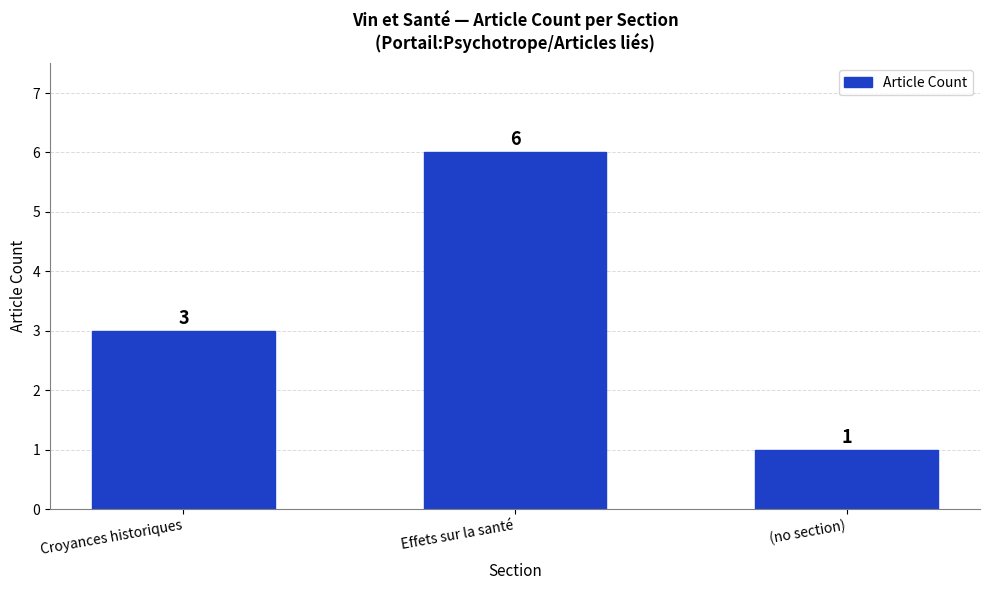

Which has a higher value, Effets sur la santé or Croyances historiques?

Effets sur la santé